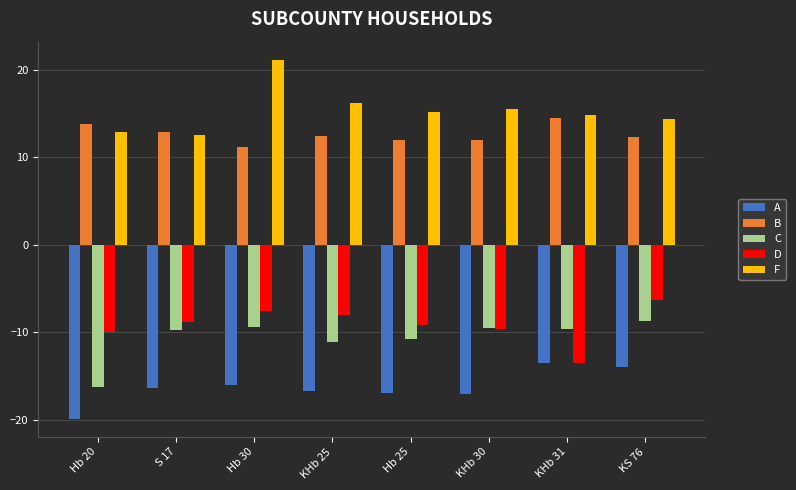

What is the average value of the F series?

15.3